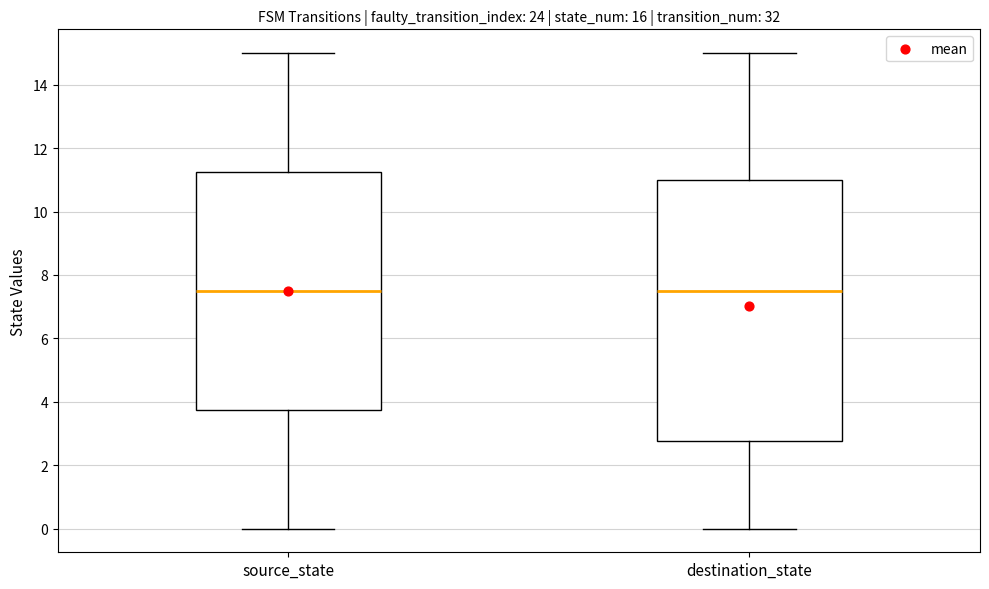

Reading left to right, read every box against the y-axis: the position of its median line, the range the box covers, and the ends of its whiskers. The values are not printed on the chart, so give them approximately, as read against the axis.

source_state: median 7.6, box 3.8 to 11.2, whiskers 0.0 to 15.0
destination_state: median 7.6, box 2.8 to 11.0, whiskers 0.0 to 15.0